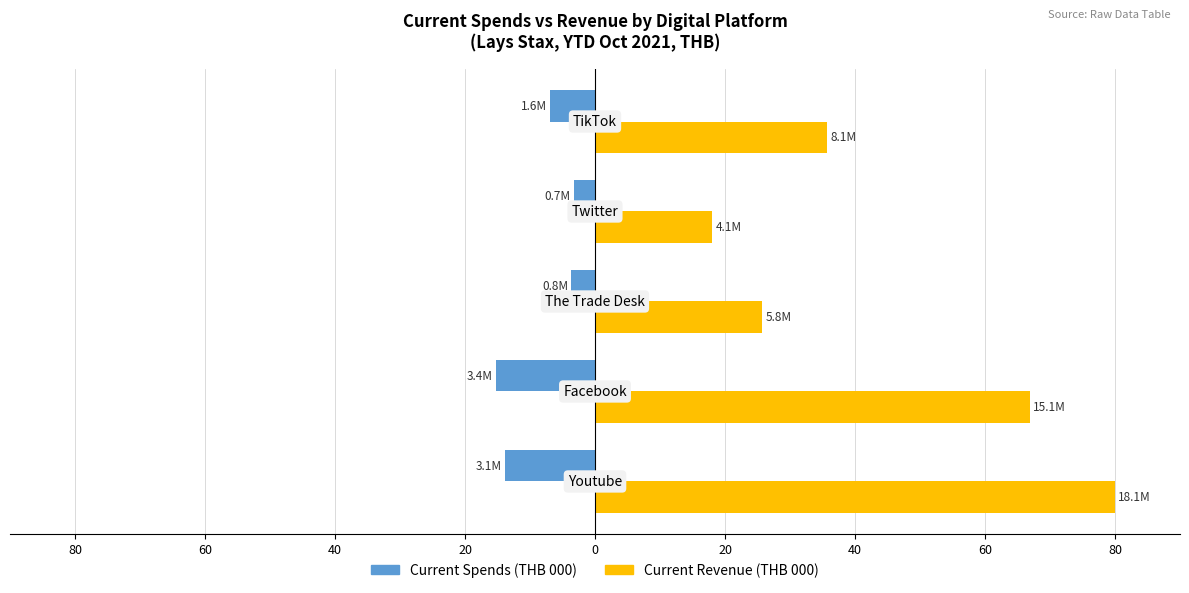

What is the value of the Current Revenue (THB 000) bar at the 2nd from the left?

66.8